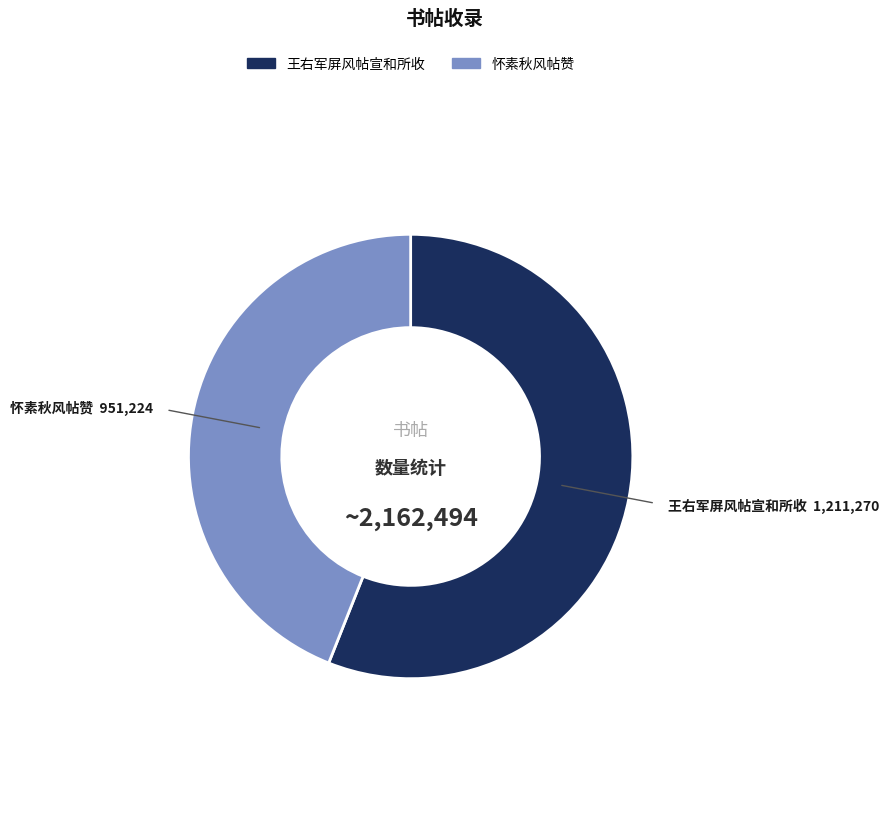

Between 王右军屏风帖宣和所收 and 怀素秋风帖赞, which is larger?

王右军屏风帖宣和所收